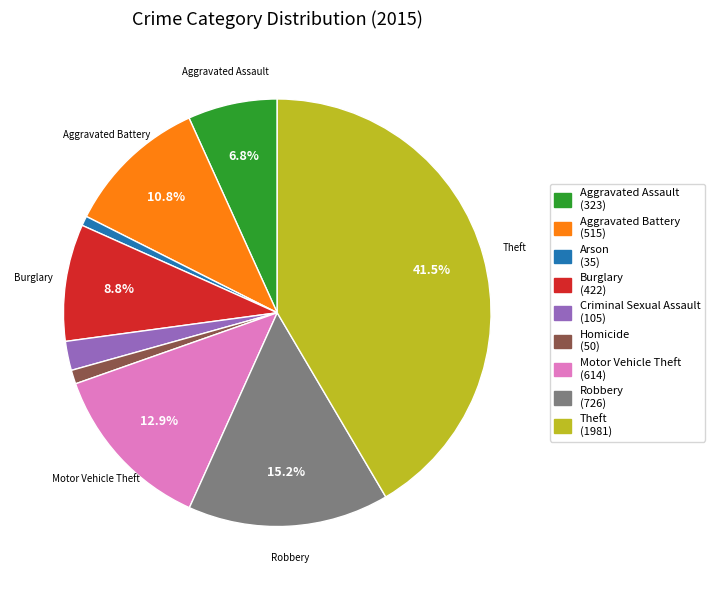

Is there a majority slice in this chart?

No